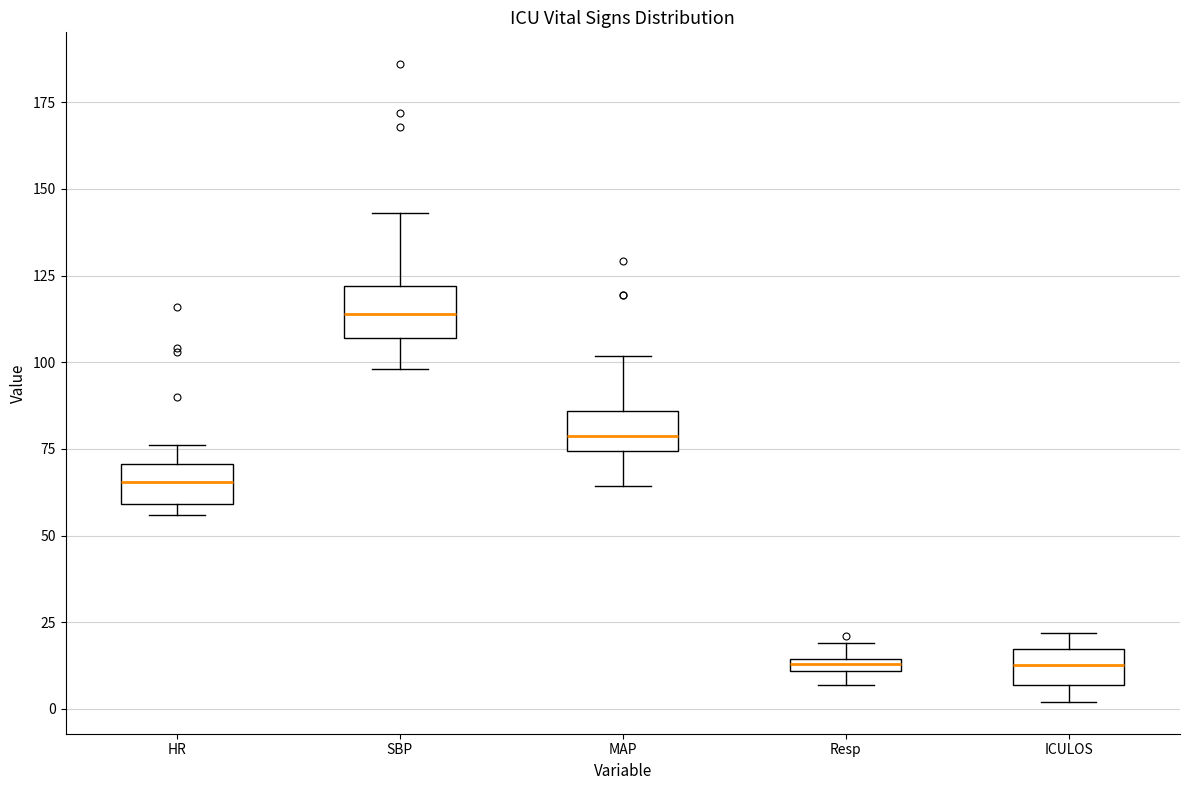

Where is the upper edge of the box for ICULOS on the y-axis? The values are not printed on the chart, so give them approximately, as read against the axis.

15